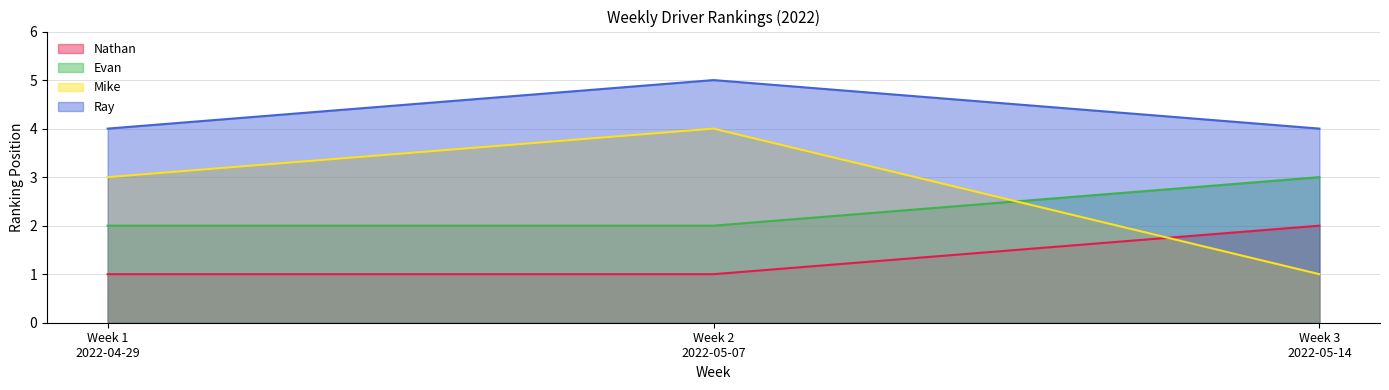

Which category has the highest value in the Mike series?

Week 2
2022-05-07